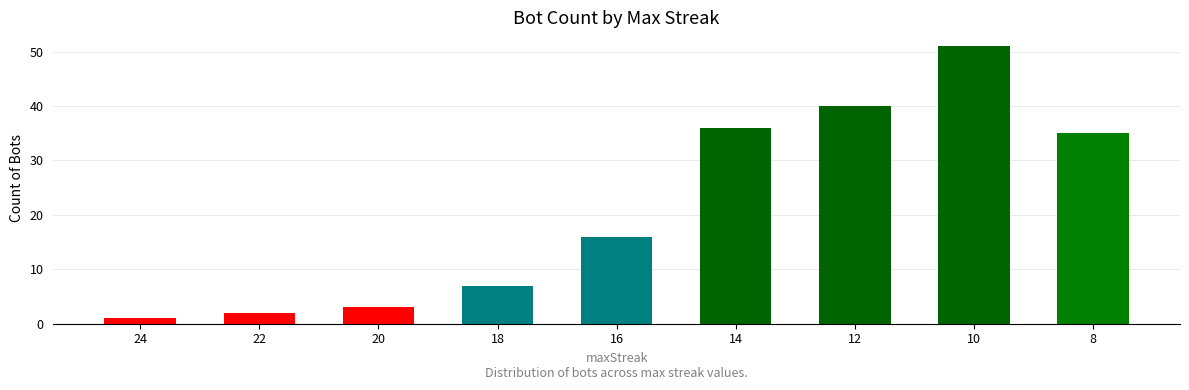

What is the sum of the values at 24 and 20?

4